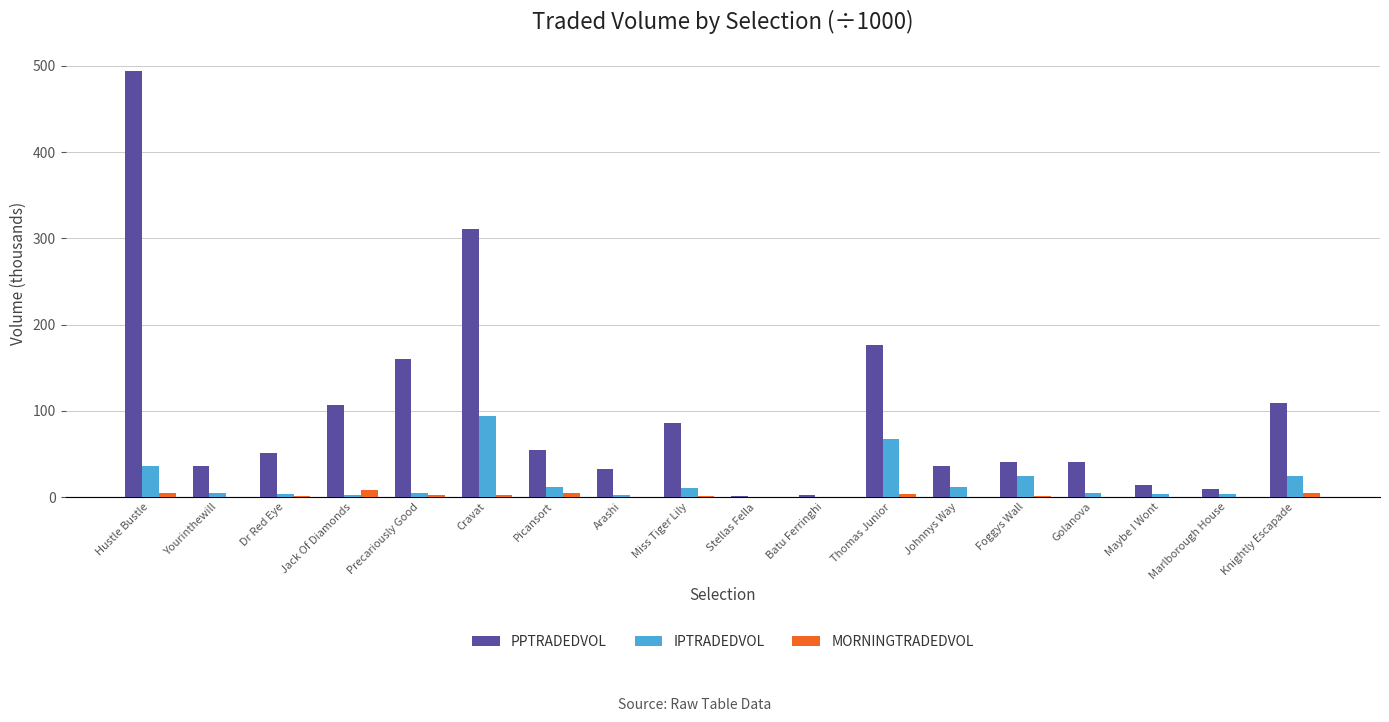

Which category has the highest value across all series?

Hustle Bustle